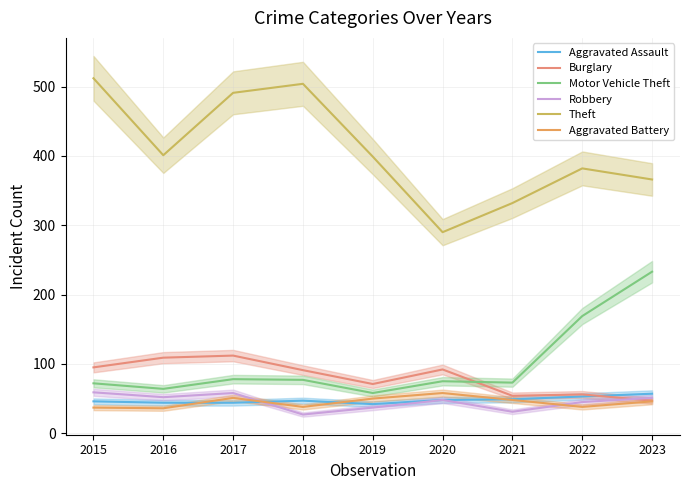

Between 2019 and 2021, which series saw the biggest shift?

Theft